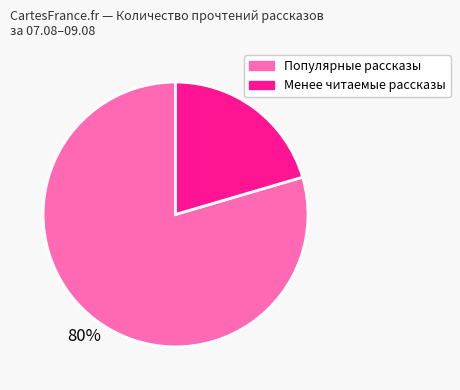

Is there a majority slice in this chart?

Yes